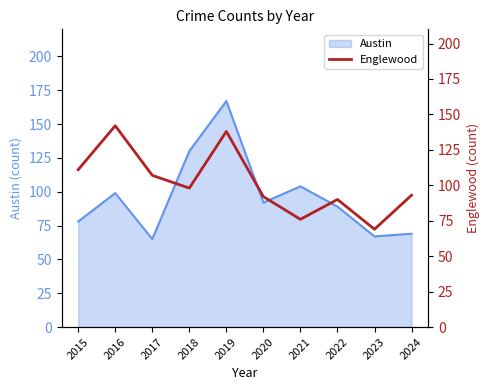

Approximately how many times larger is the value at 2016 compared to 2024?

1.5